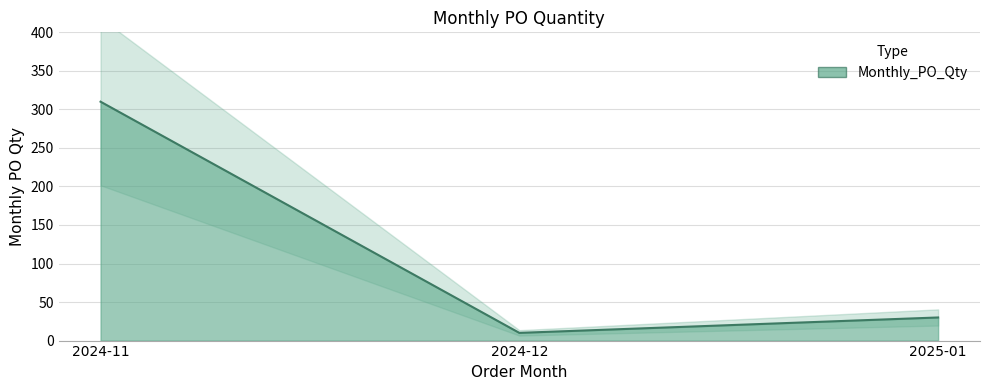

Reading left to right, list all the values displayed in this chart.

2024-11=310	2024-12=10	2025-01=30